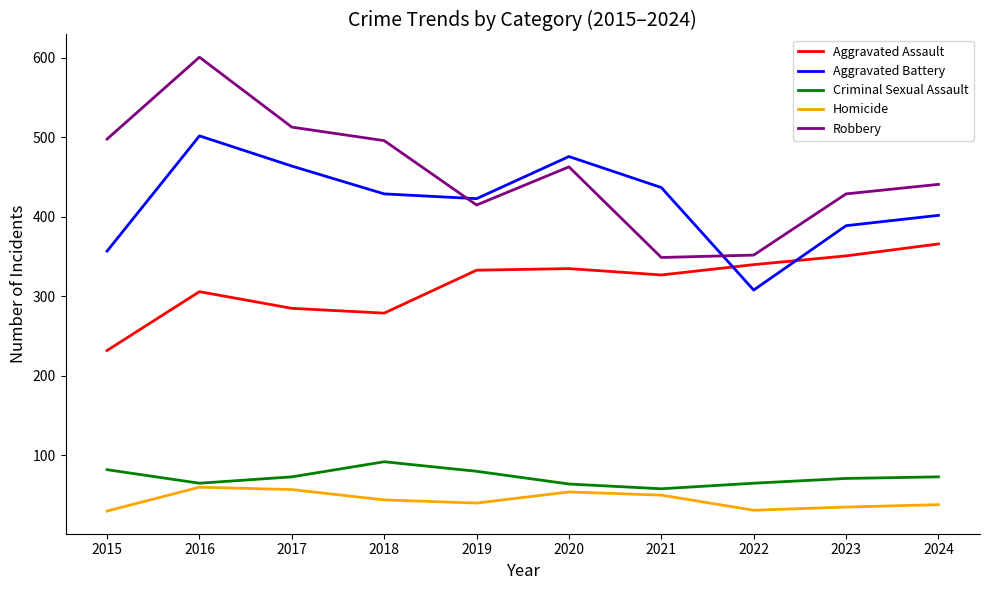

List the series in order of their peak value, lowest first.

Homicide, Criminal Sexual Assault, Aggravated Assault, Aggravated Battery, Robbery